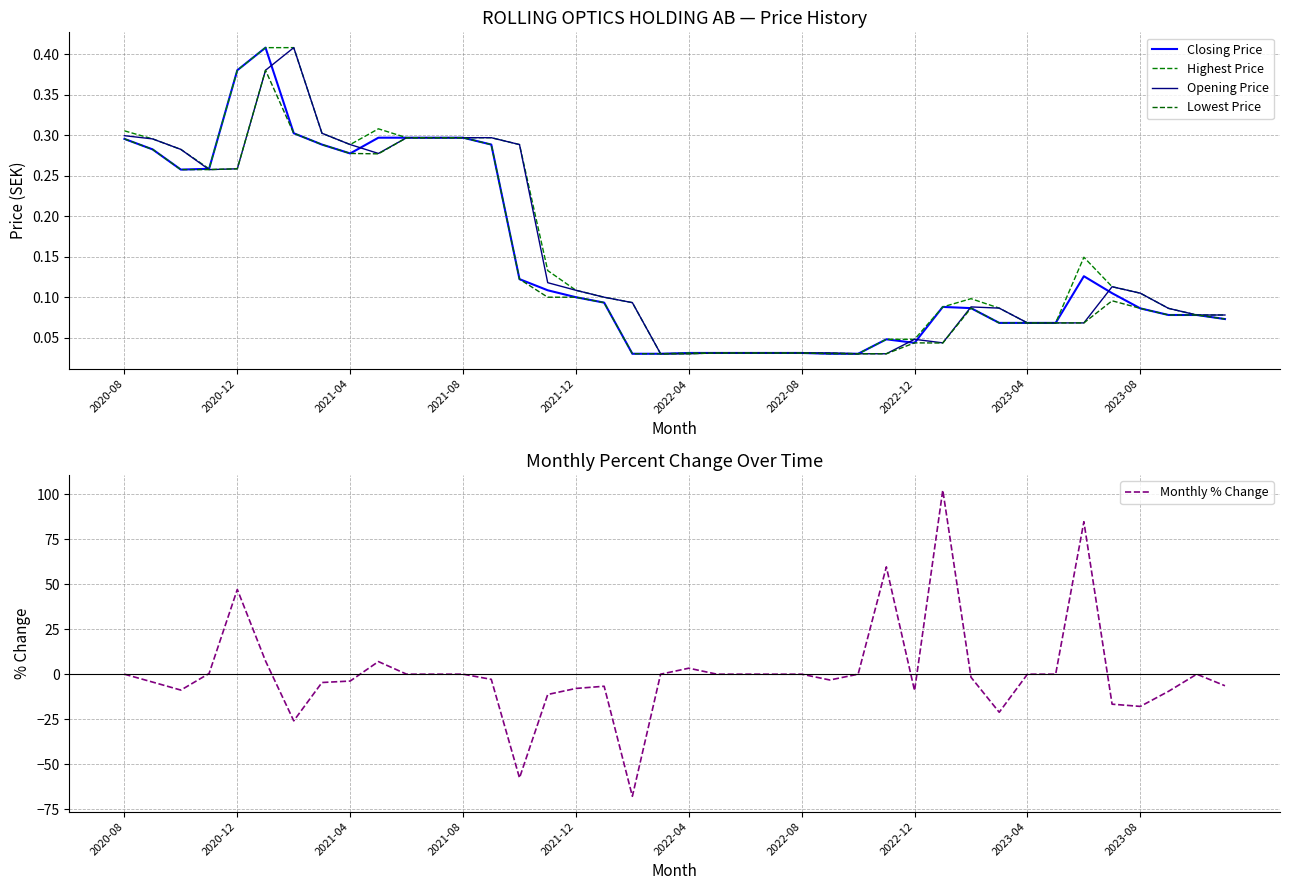

What is the highest value of the Monthly % Change series?

102.3